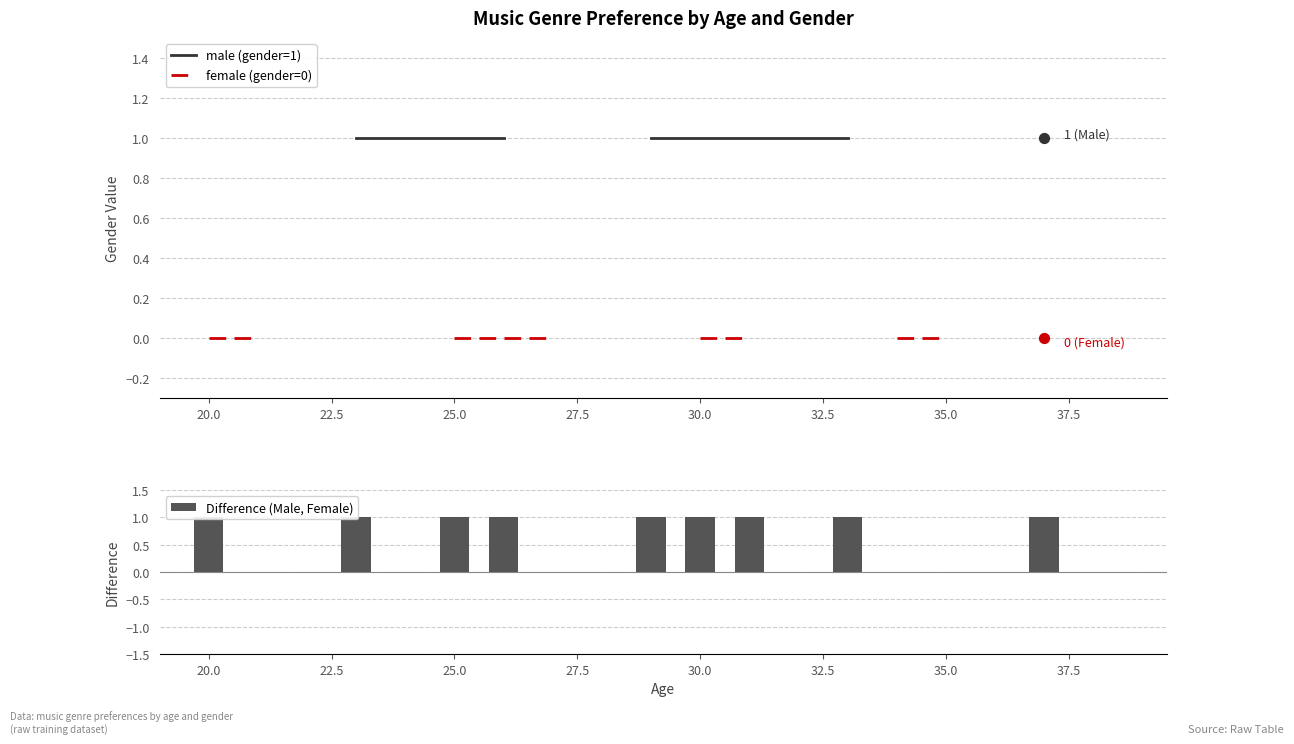

Which series reaches the minimum Y coordinate?

female (gender=0)